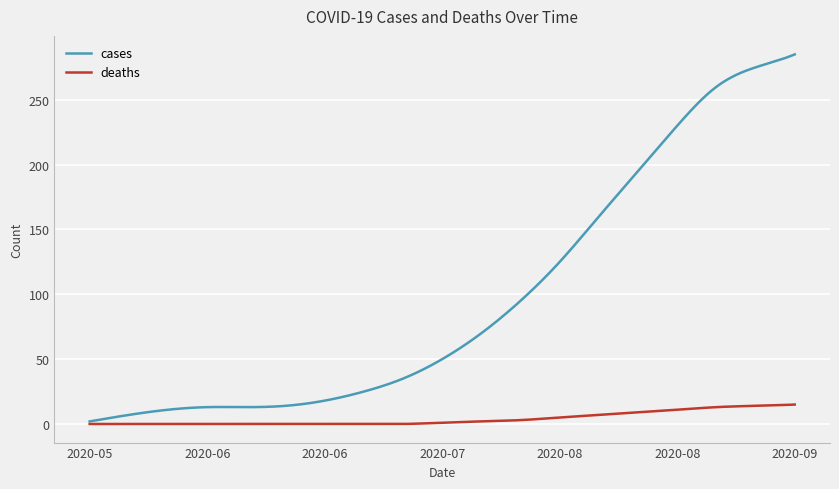

Which series has the largest total across all categories?

cases